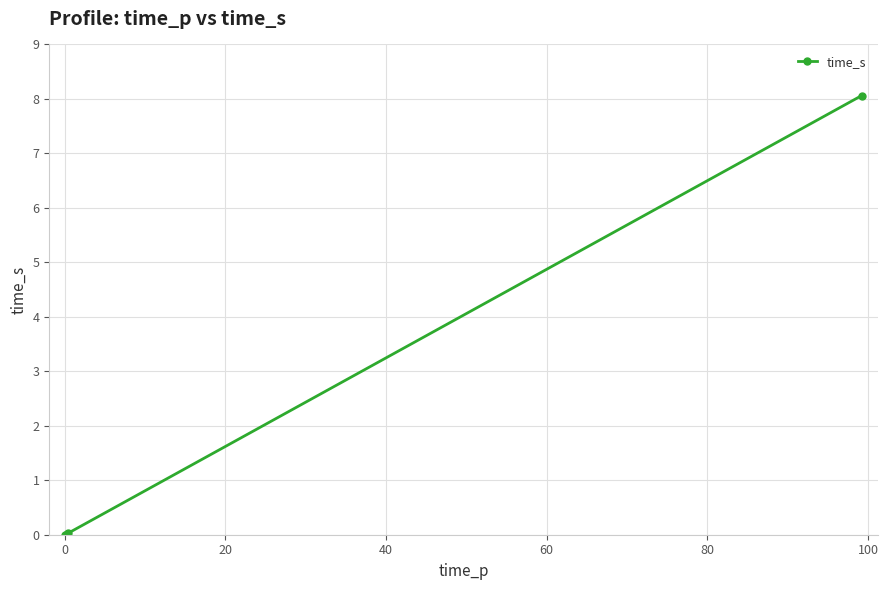

What is the difference between the maximum and minimum values?

8.1